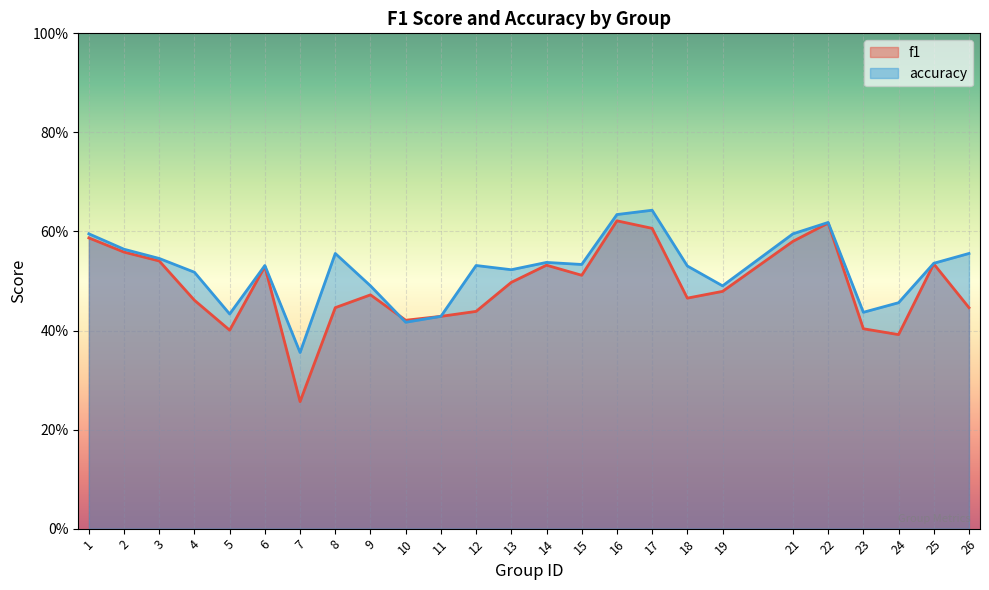

Which label corresponds to the smallest value in the chart?

7